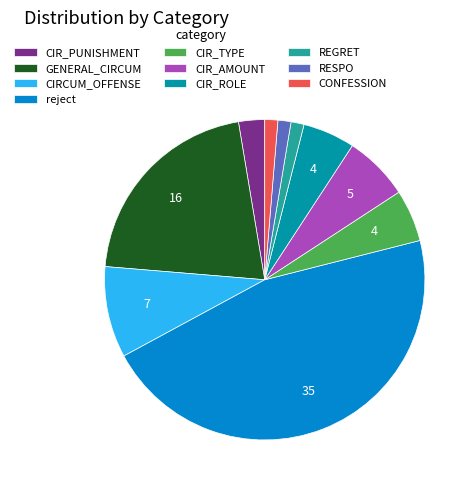

True or false: REGRET accounts for 16% of the total.

False